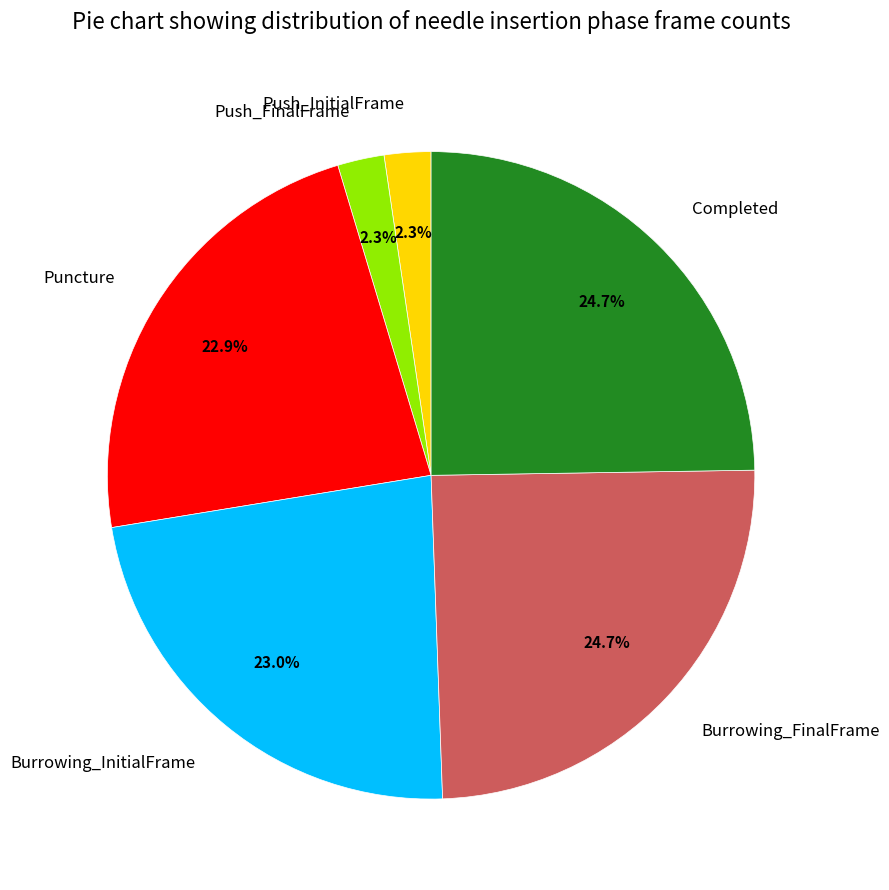

Is the sum of Completed and Puncture greater than half?

No